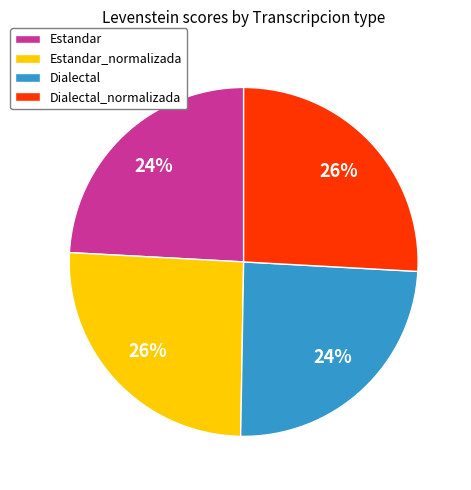

True or false: Estandar accounts for 39% of the total.

False